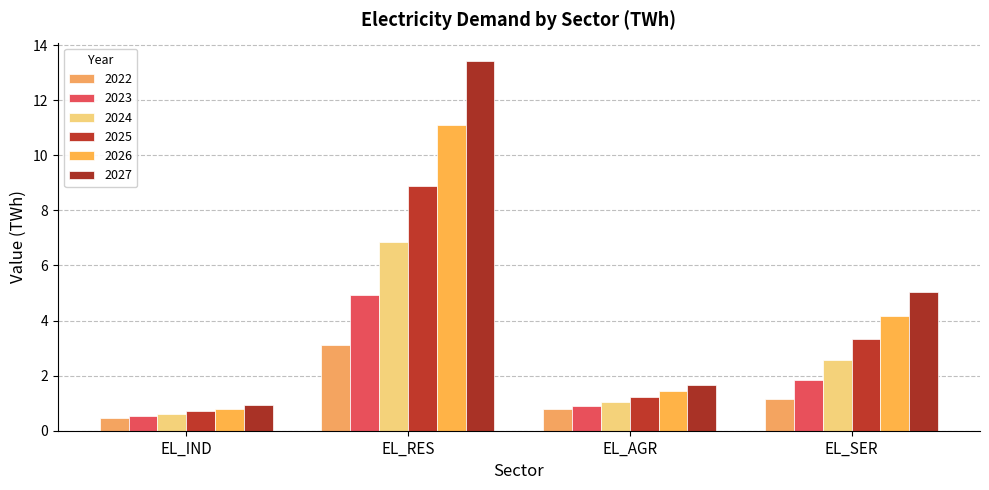

At how many categories does at least one series exceed 6?

1